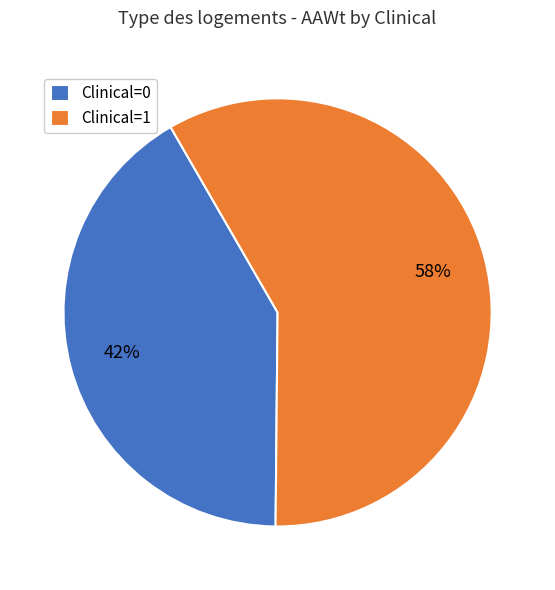

To the nearest percent, what is the combined percentage of Clinical=0 and Clinical=1?

100%